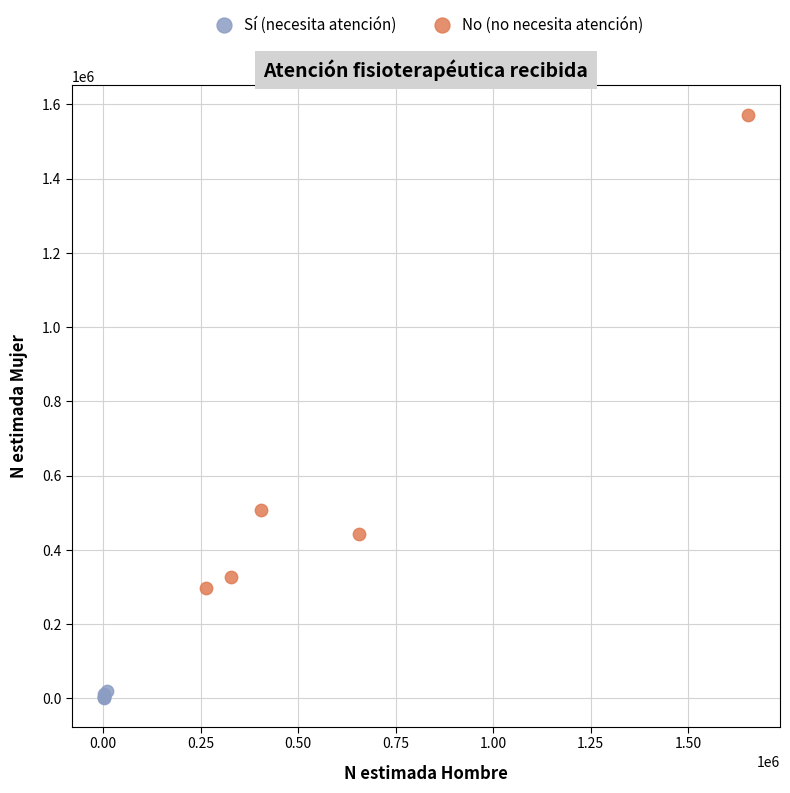

Which series reaches the minimum Y coordinate?

Sí (necesita atención)